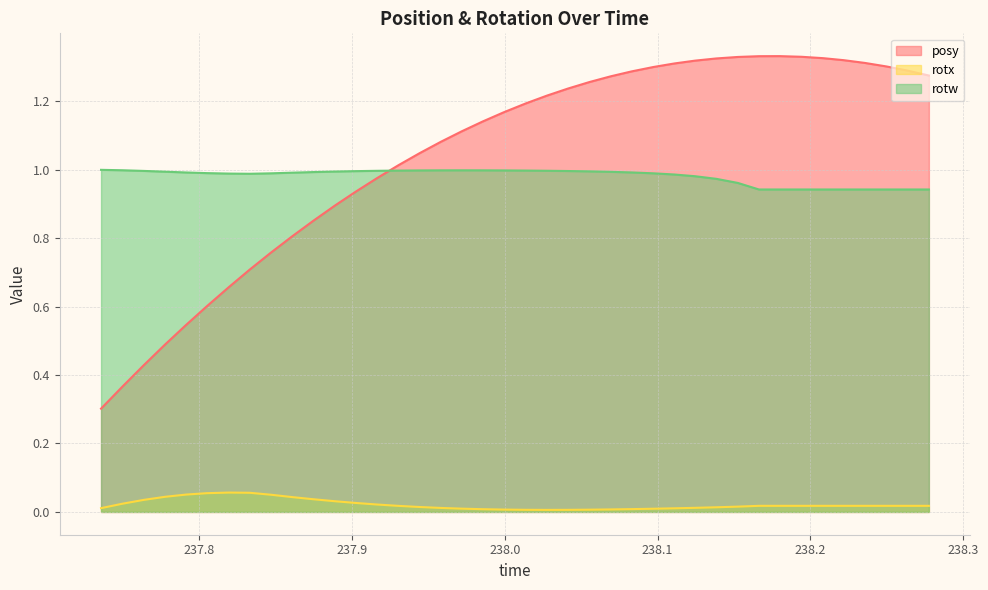

What is the difference between the maximum and second lowest values in the rotx series?

0.1